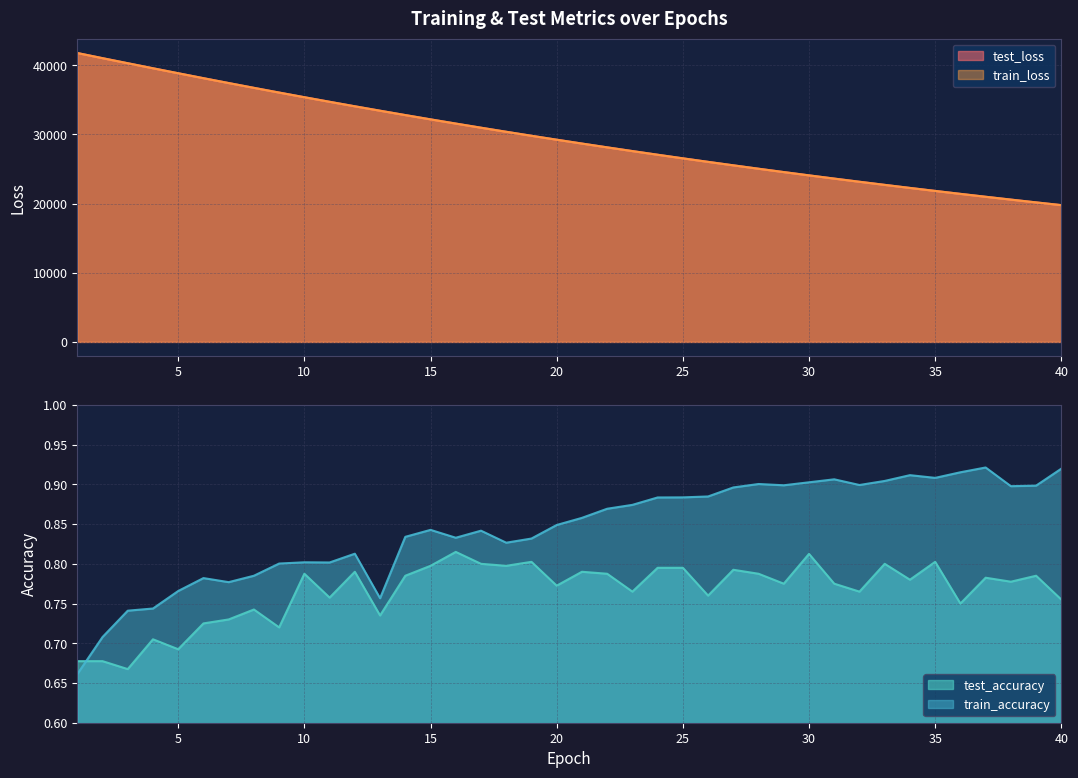

True or false: train_loss has a value of 25531.0 at 27.

True